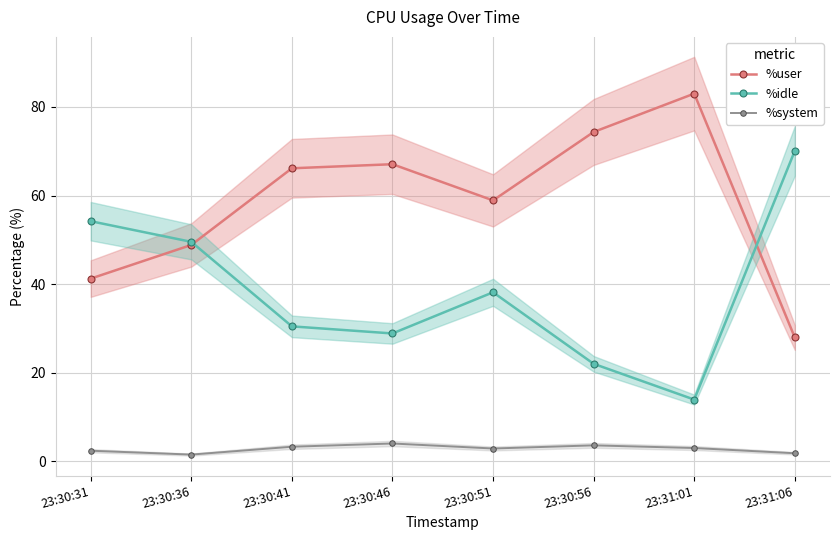

Which category has the lowest value across all series?

23:30:36